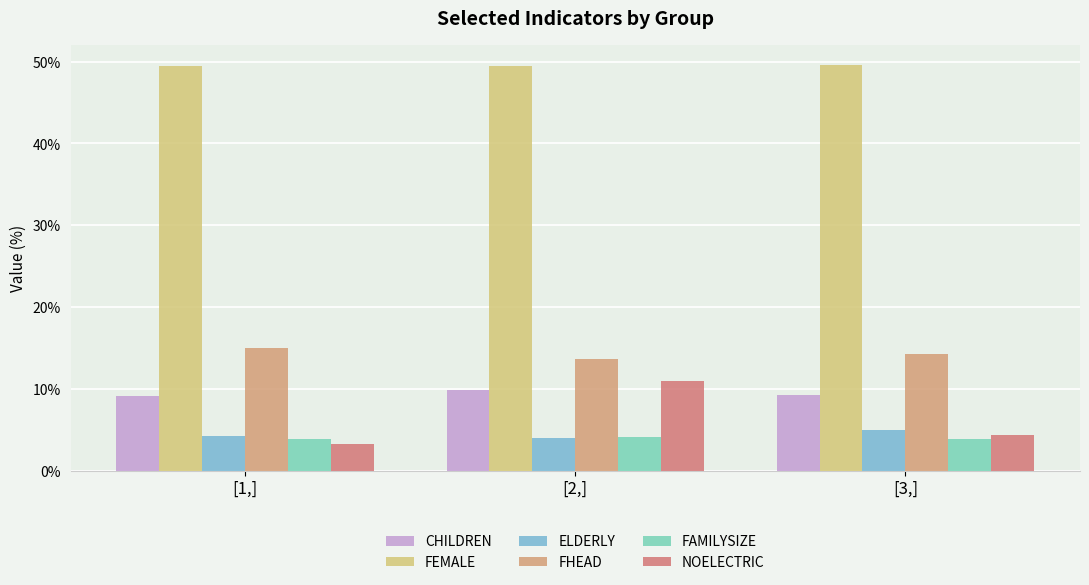

Where does the NOELECTRIC series first go above 4?

[2,]